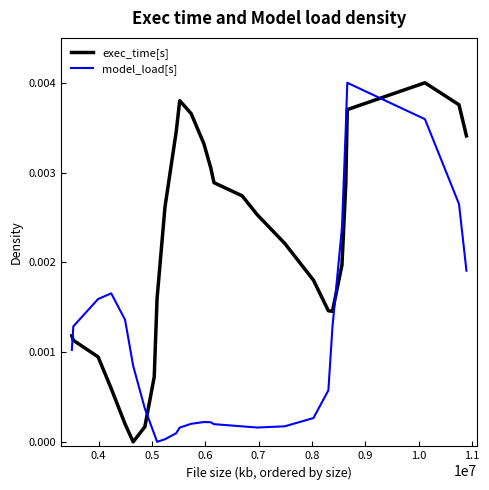

How many categories are shown in the chart?

28